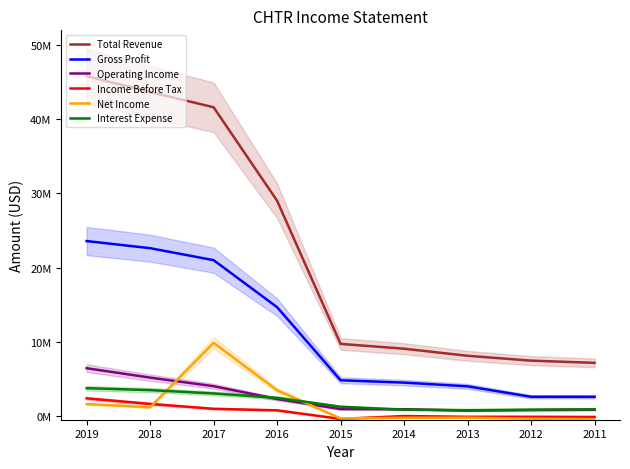

What is the sum of the Interest Expense values at 2017 and 2019?

6887000